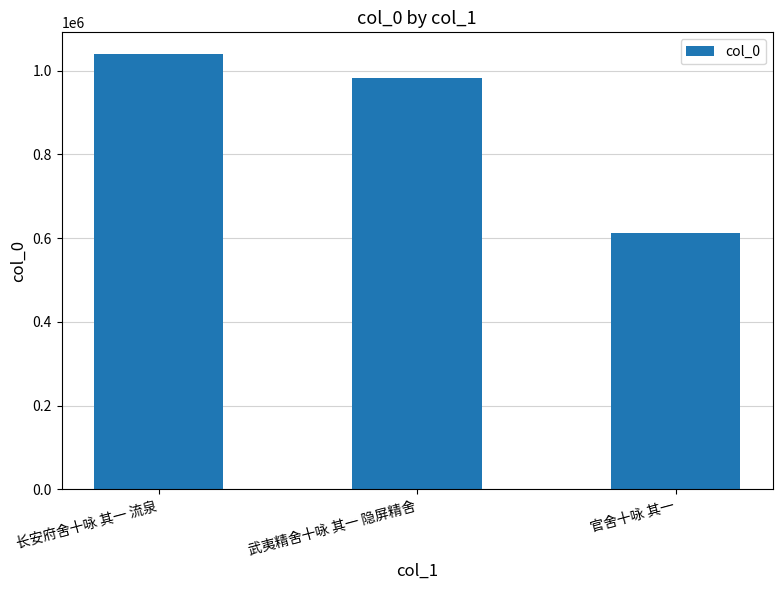

What is the maximum value shown in the chart?

1039443